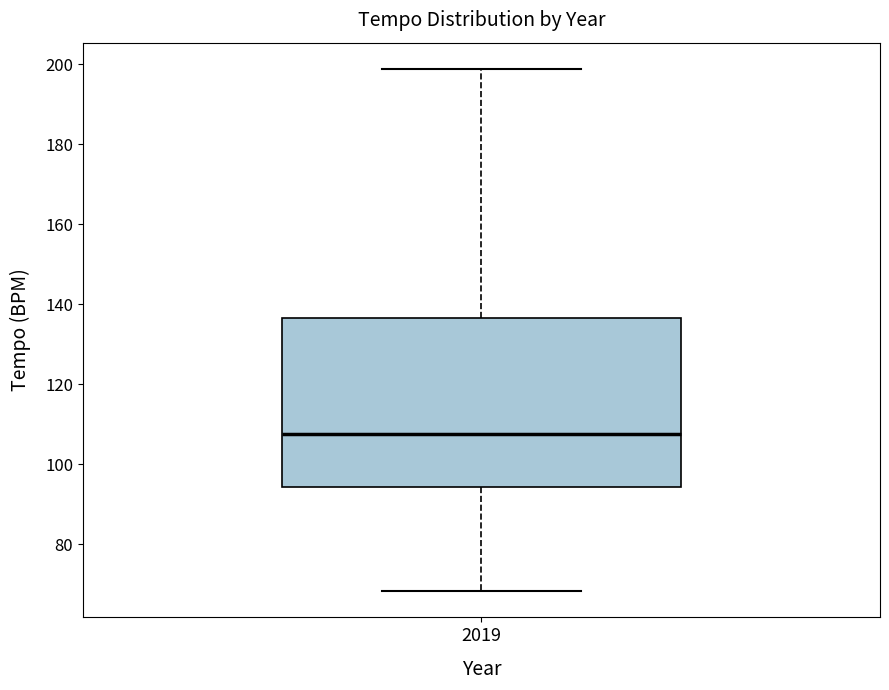

Read this box plot against the y-axis: the position of the median line, the range covered by the box, and the ends of both whiskers. The values are not printed on the chart, so give them approximately, as read against the axis.

median 108, box 94 to 136, whiskers 68 to 198